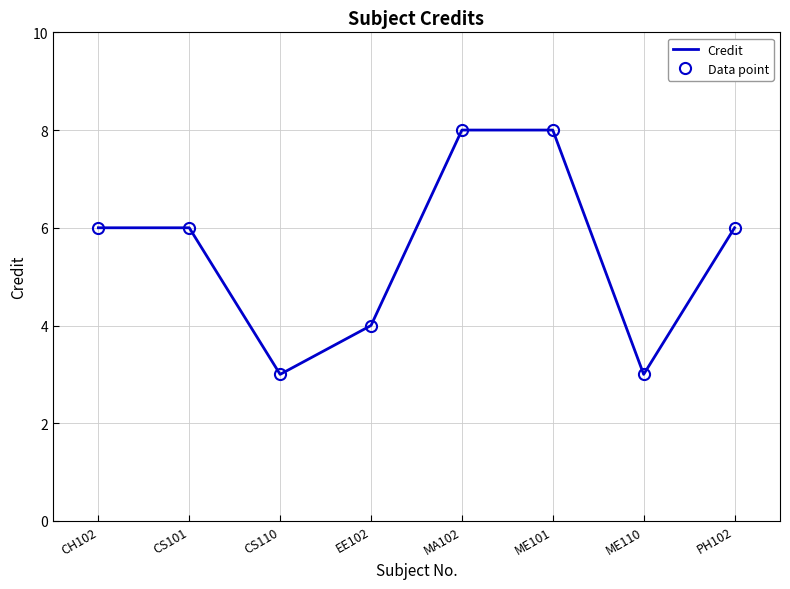

Reading left to right, list all the values displayed in this chart.

Credit: CH102=6	CS101=6	CS110=3	EE102=4	MA102=8	ME101=8	ME110=3	PH102=6
Data point: CH102=6	CS101=6	CS110=3	EE102=4	MA102=8	ME101=8	ME110=3	PH102=6